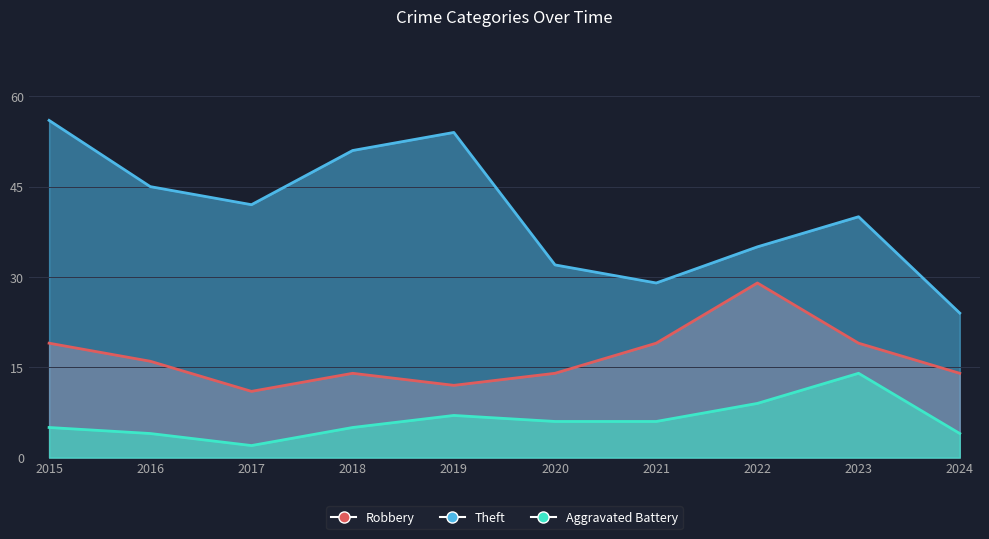

What is the value of the Theft point at the 10th from the left?

24